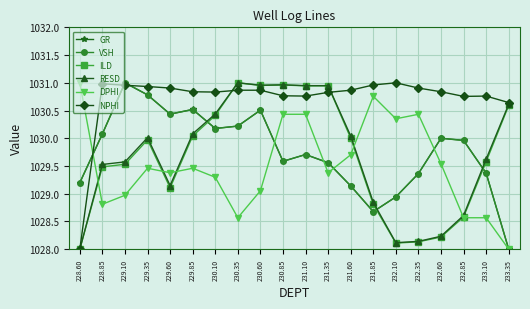

What is the difference between the maximum and second lowest values in the NPHI series?

0.4